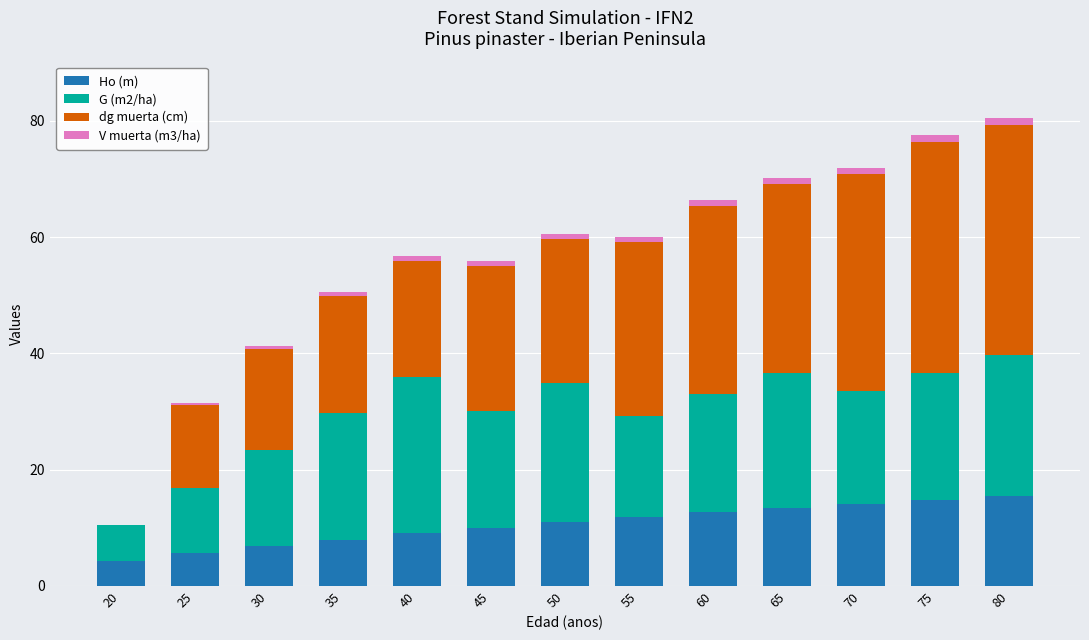

What is the maximum value for Ho (m)?

15.4